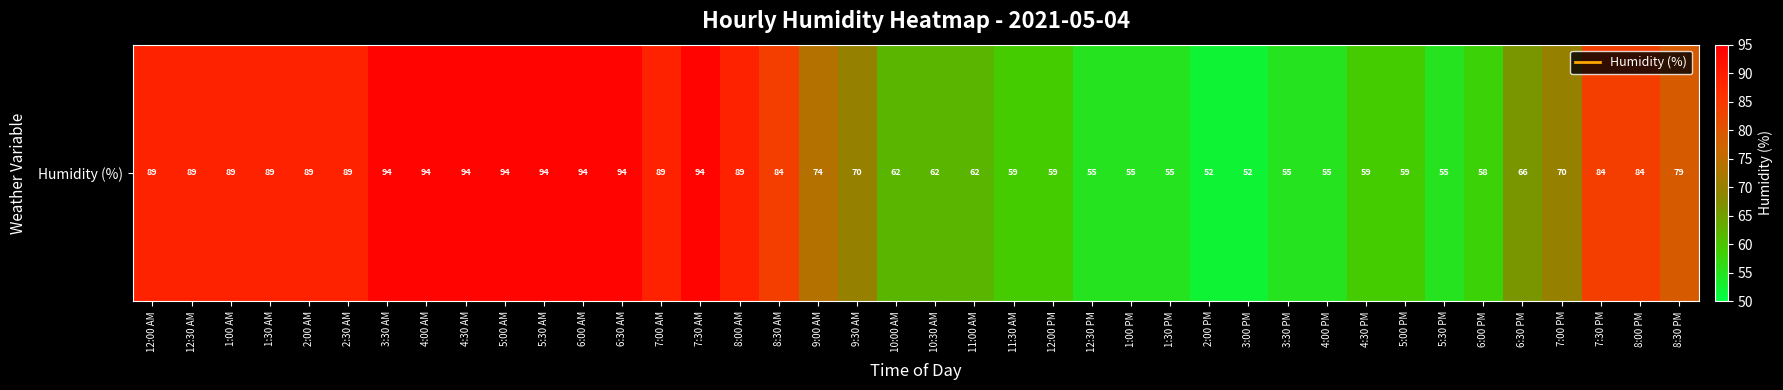

What is the change in value from 9:00 AM to 11:30 AM?

-15